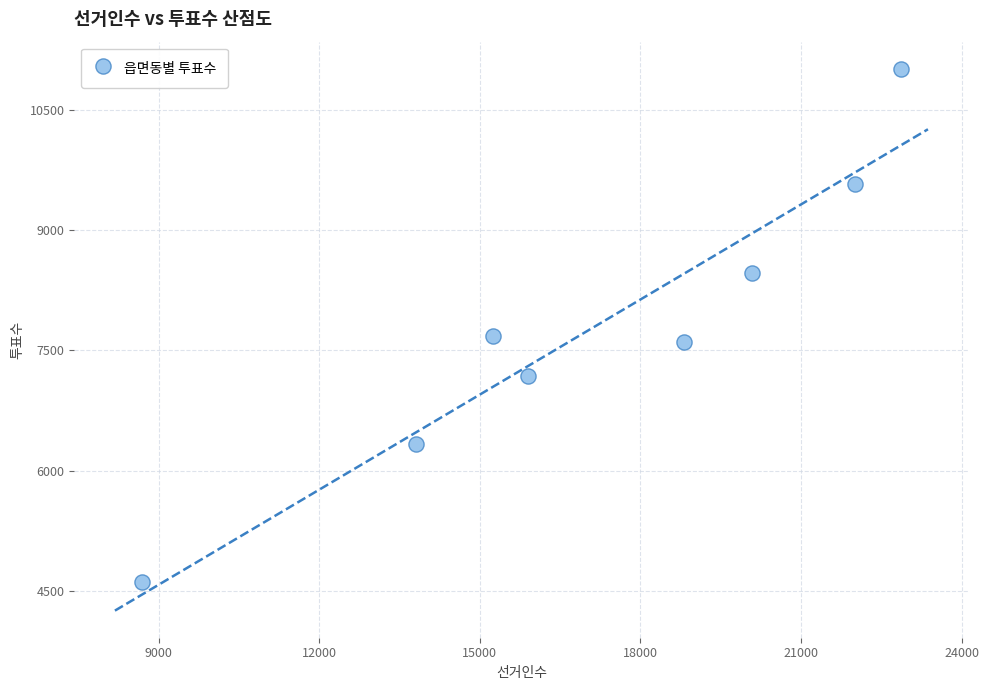

What is the average X value?

17176